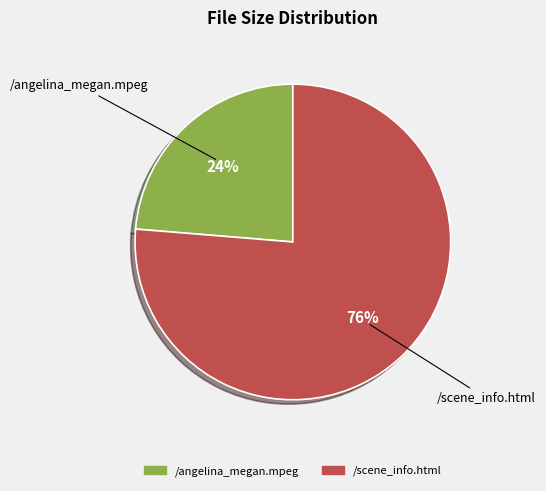

How many slices are in this pie chart?

2